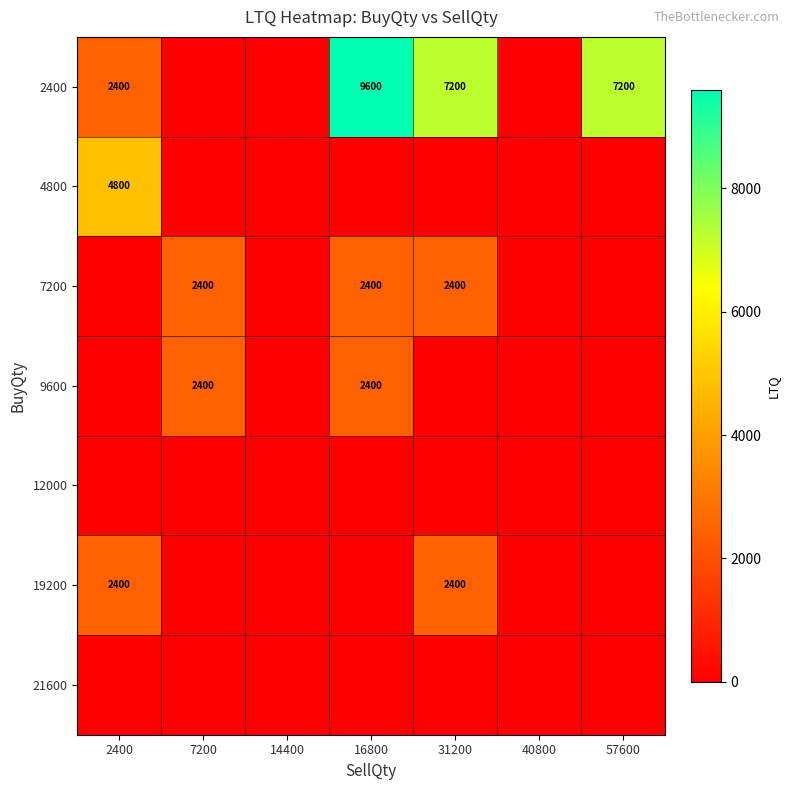

The 7200 series shows 2400 at 7200. True or false?

True